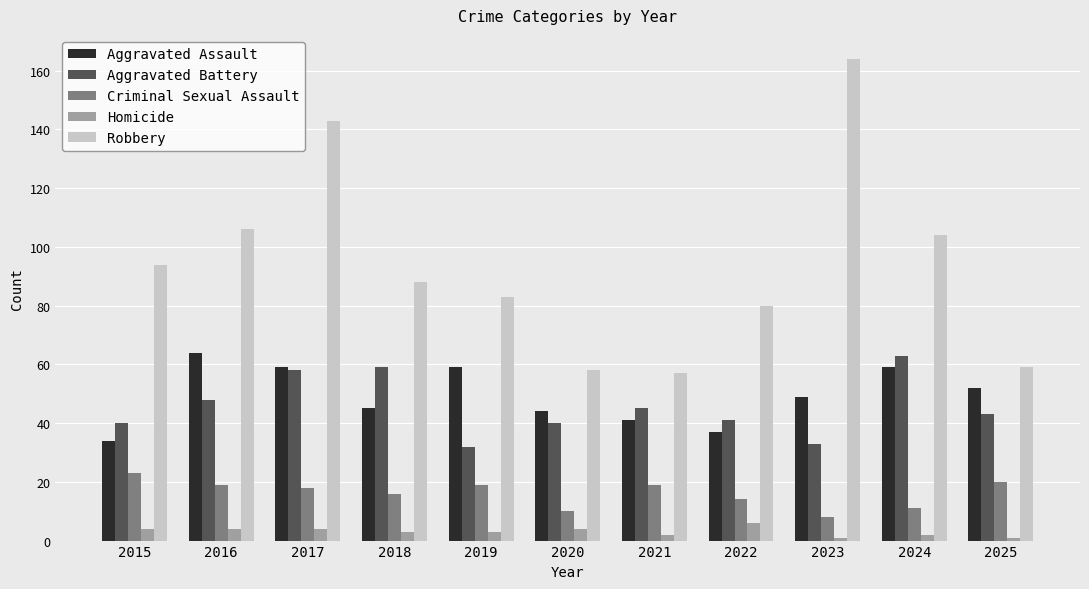

Between 2019 and 2020, which series saw the biggest shift?

Robbery